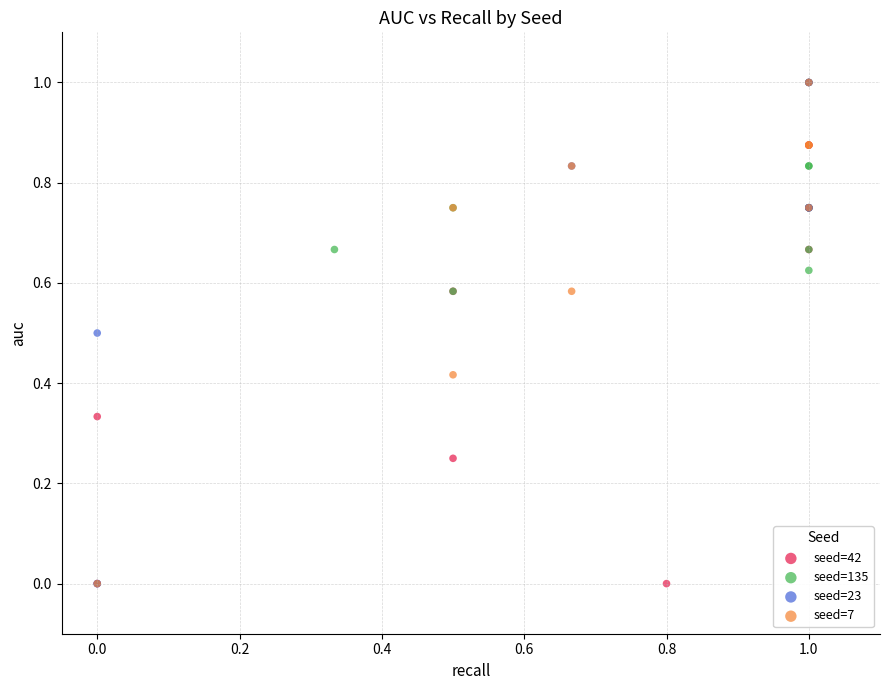

What are all the series names shown in the legend?

seed=42, seed=135, seed=23, seed=7